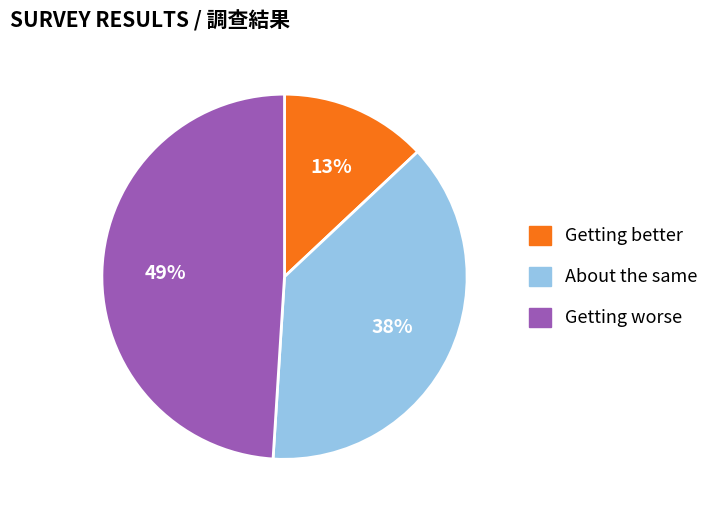

To the nearest percent, what portion does Getting better represent?

13%